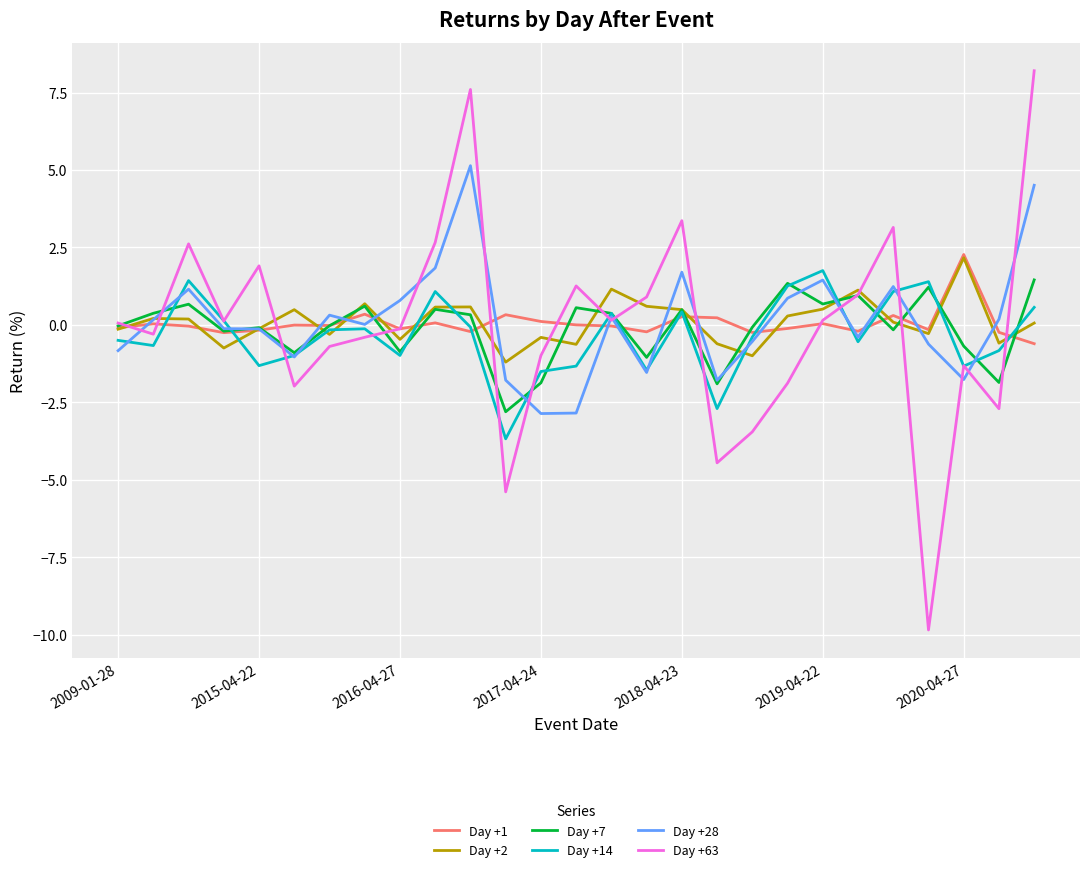

What is the difference between the maximum and minimum values in the Day +28 series?

8.0